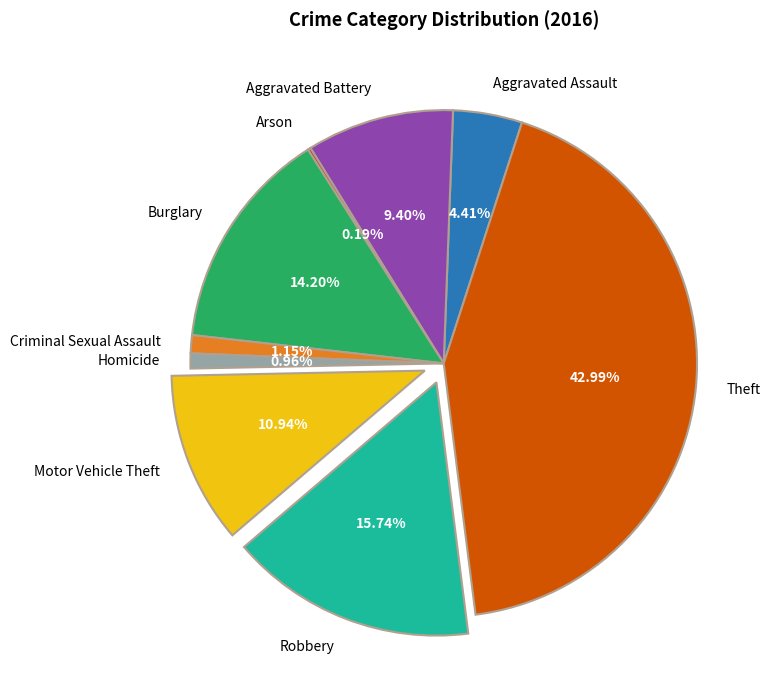

Is there a majority slice in this chart?

No